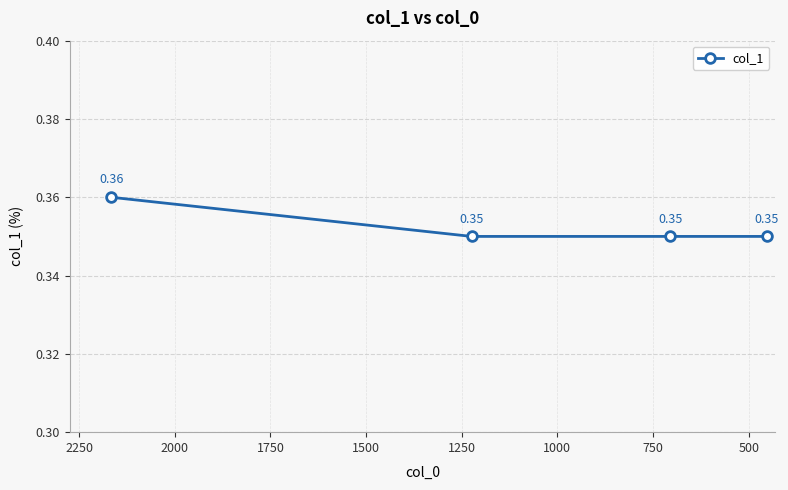

The chart shows a value of 0.5 at 500. True or false?

False